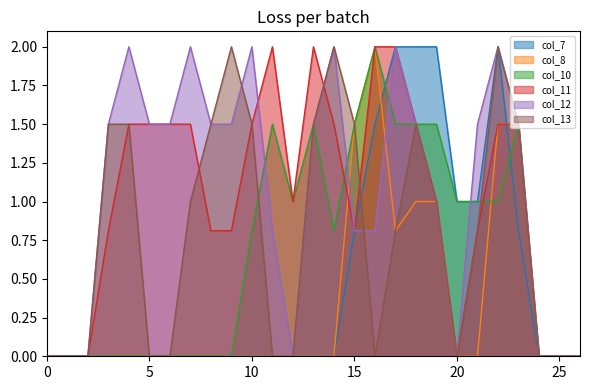

What is the average value of the col_8 series?

0.3